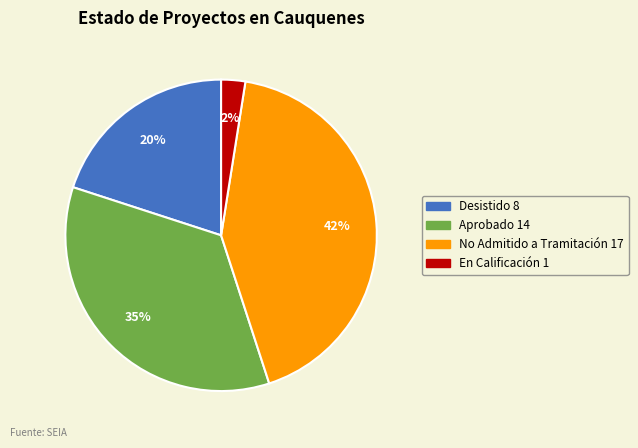

Does any single category account for the majority?

No